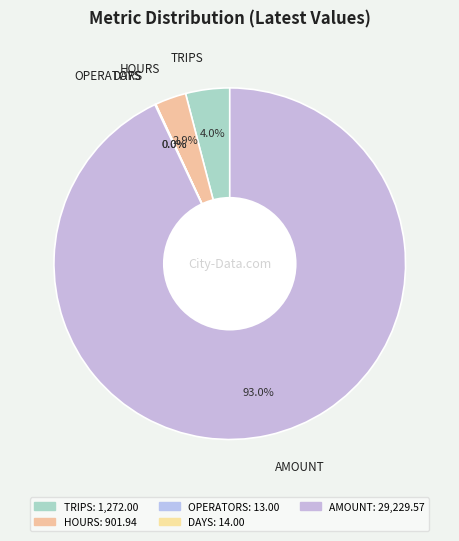

What is the largest slice in the pie chart?

AMOUNT